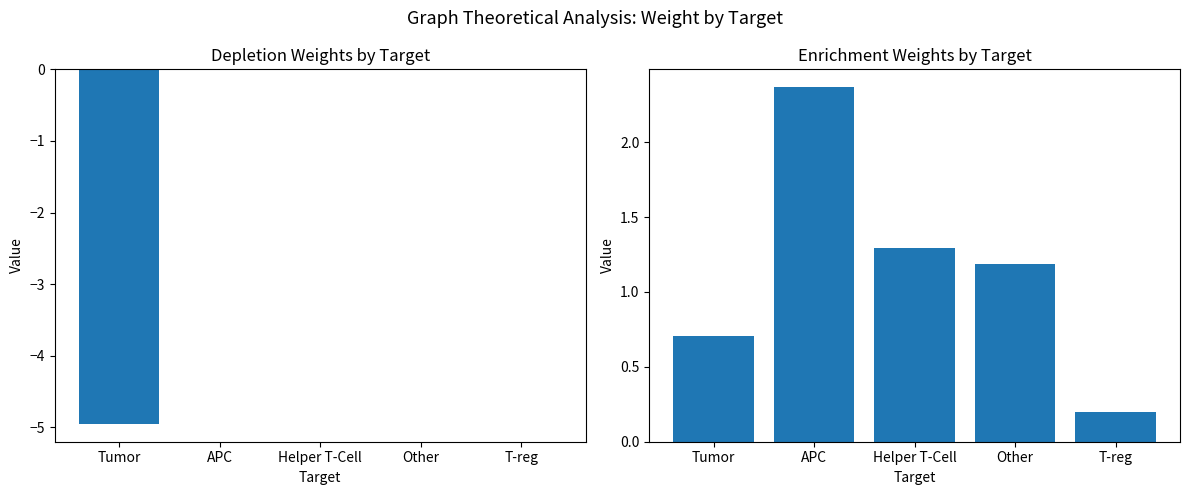

How many groups of bars are there?

5